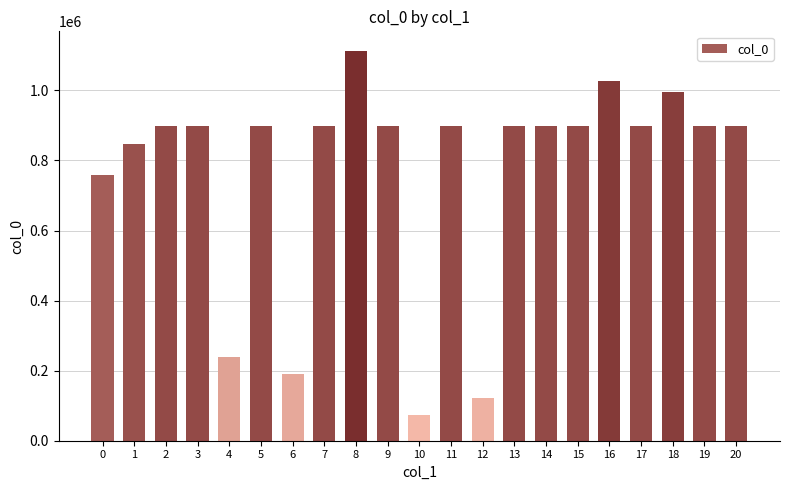

What is the value of the 18th bar from the left?

898723